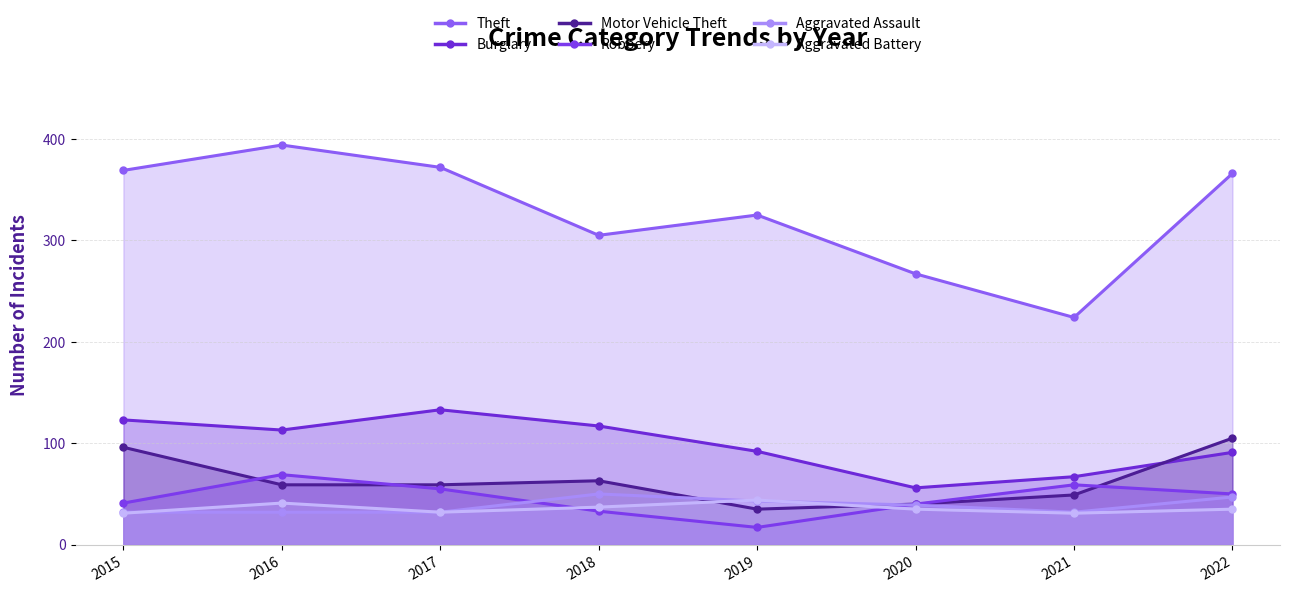

How many lines are shown in the chart?

6